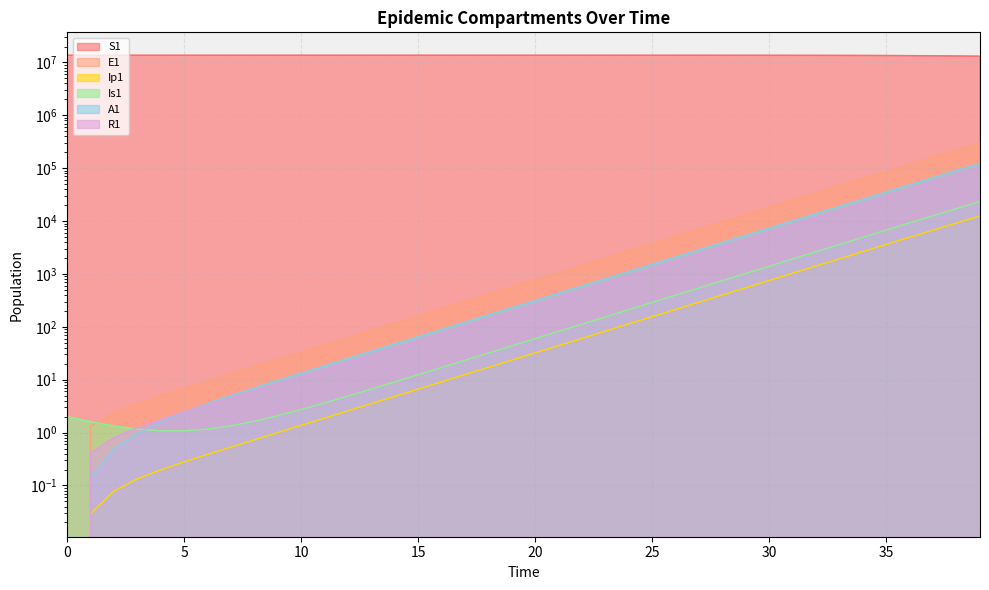

True or false: Ip1 and A1 intersect in this chart.

False